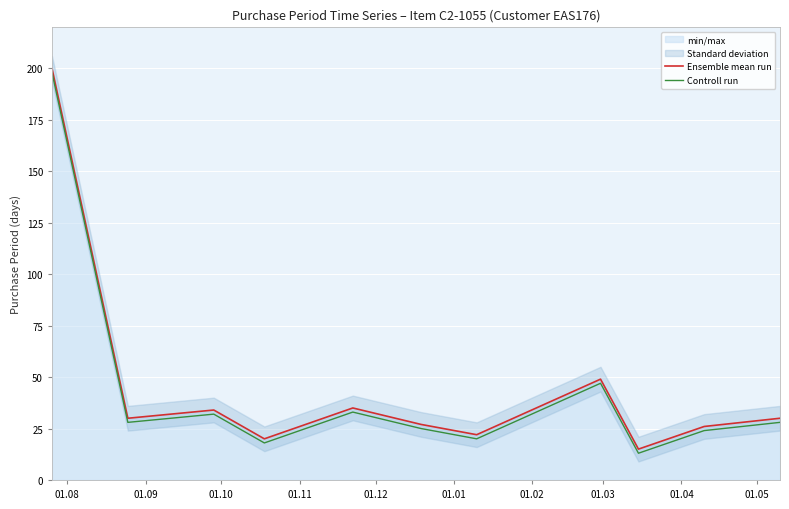

What is the maximum value for Controll run?

198